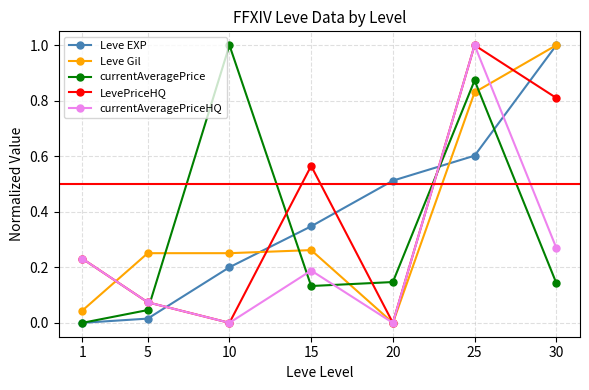

Is the value of currentAveragePriceHQ at 15 greater than the value of currentAveragePrice at 10?

No